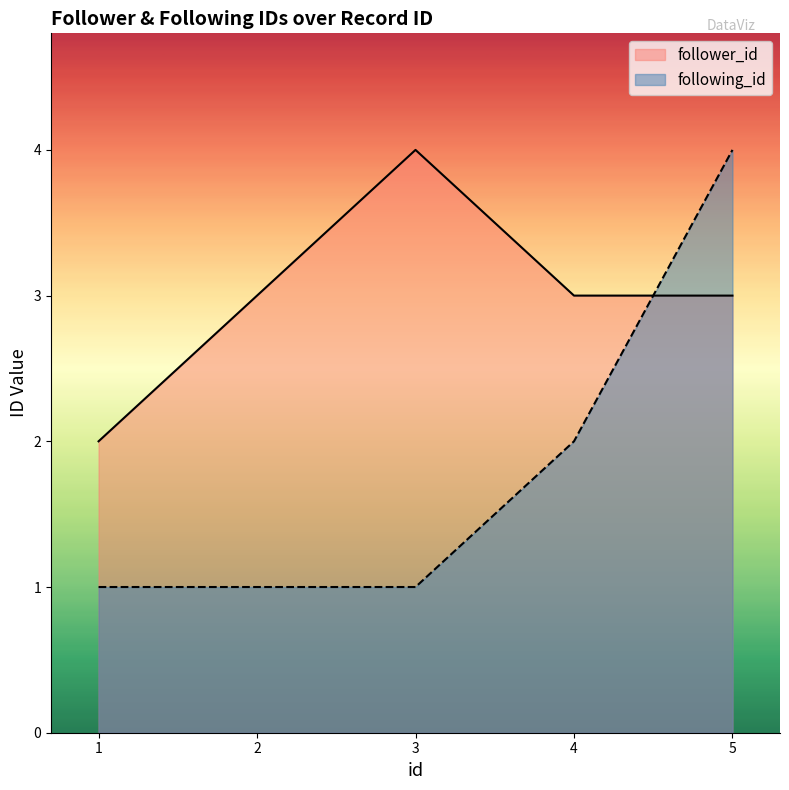

What are all the series names shown in the legend?

follower_id, following_id